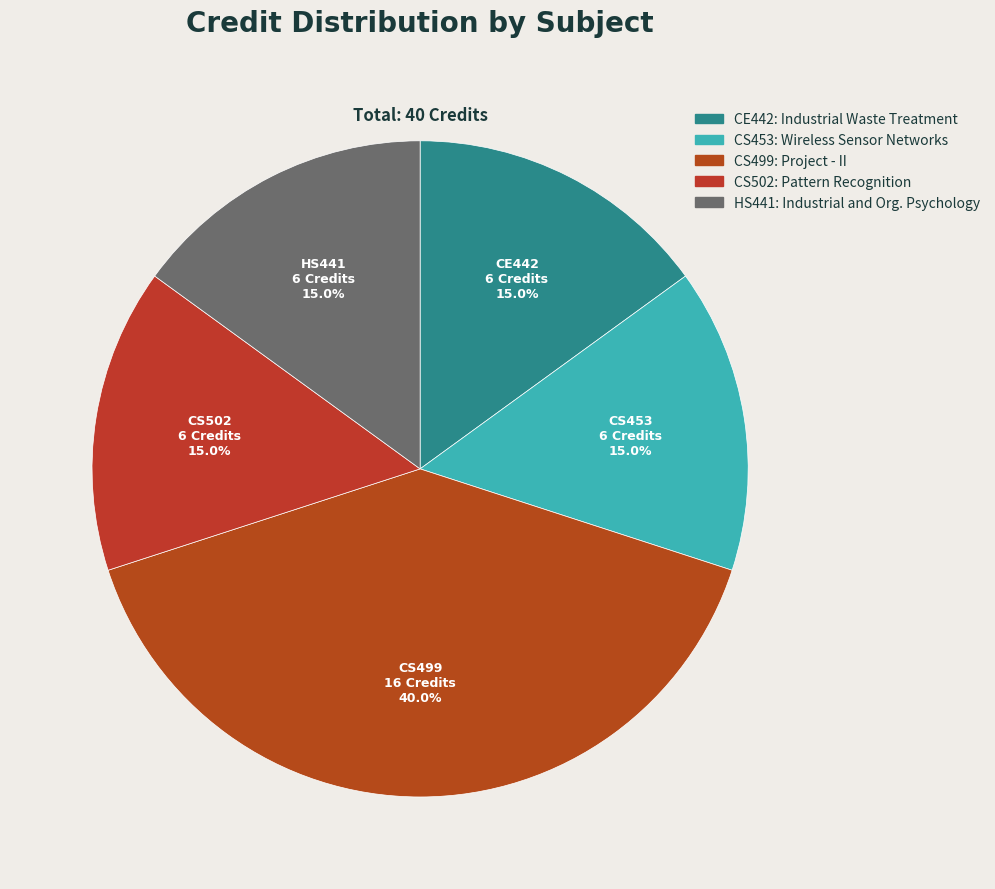

To the nearest percent, what is the difference between the largest and smallest slice percentages?

25%